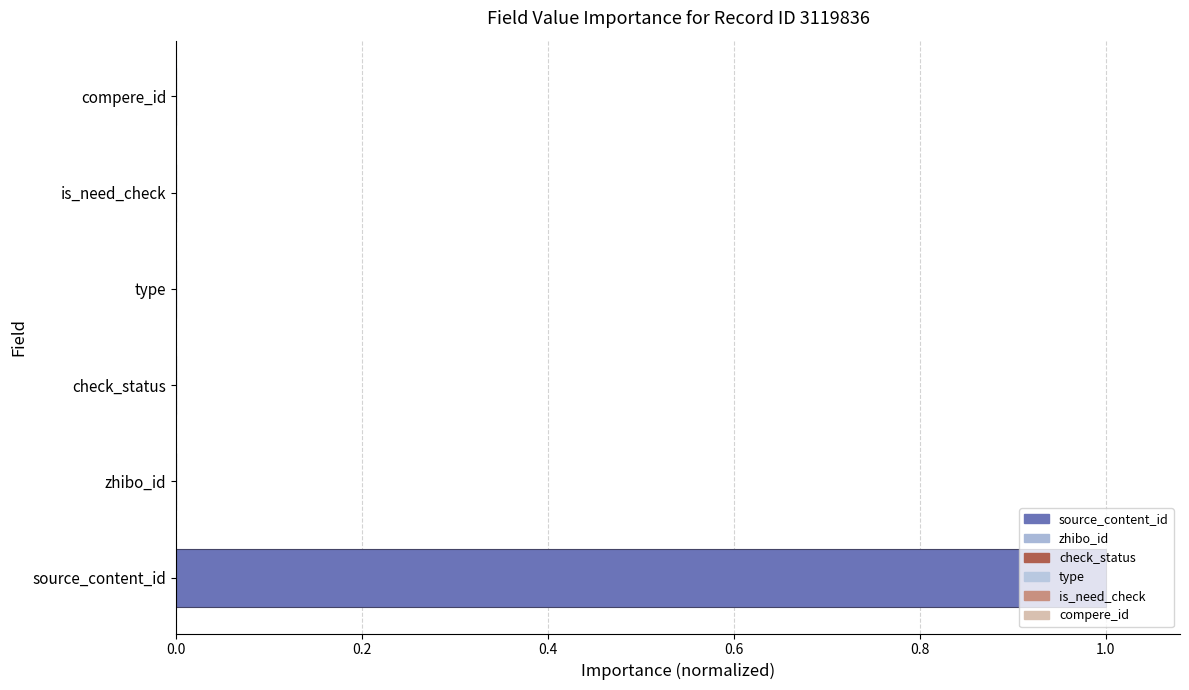

Is it true that the value at compere_id is -0.6?

False